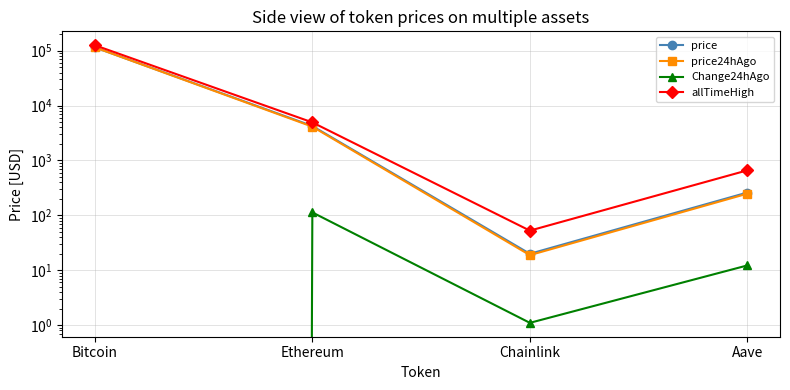

In allTimeHigh, how many points are lower than both neighbors (excluding endpoints)?

1